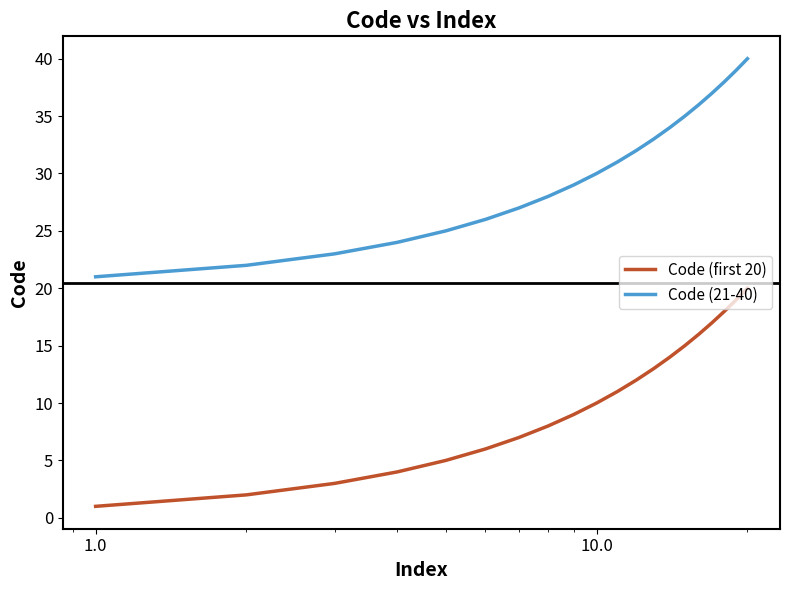

Rank the series by their average value, from lowest to highest.

Code (first 20), Code (21-40)